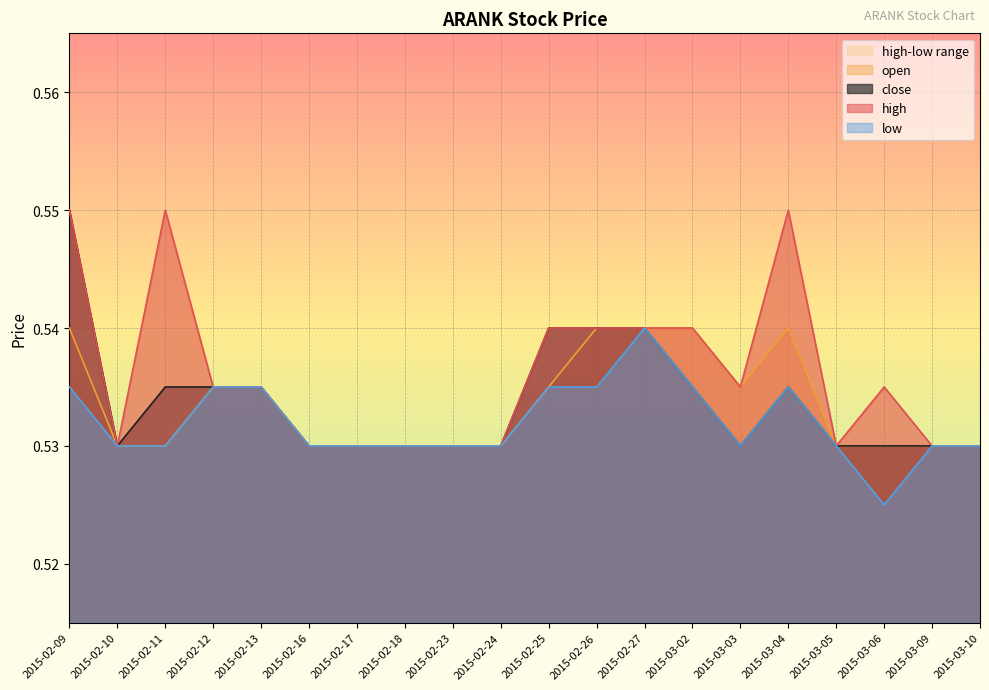

Which series has the largest range (max minus min)?

high